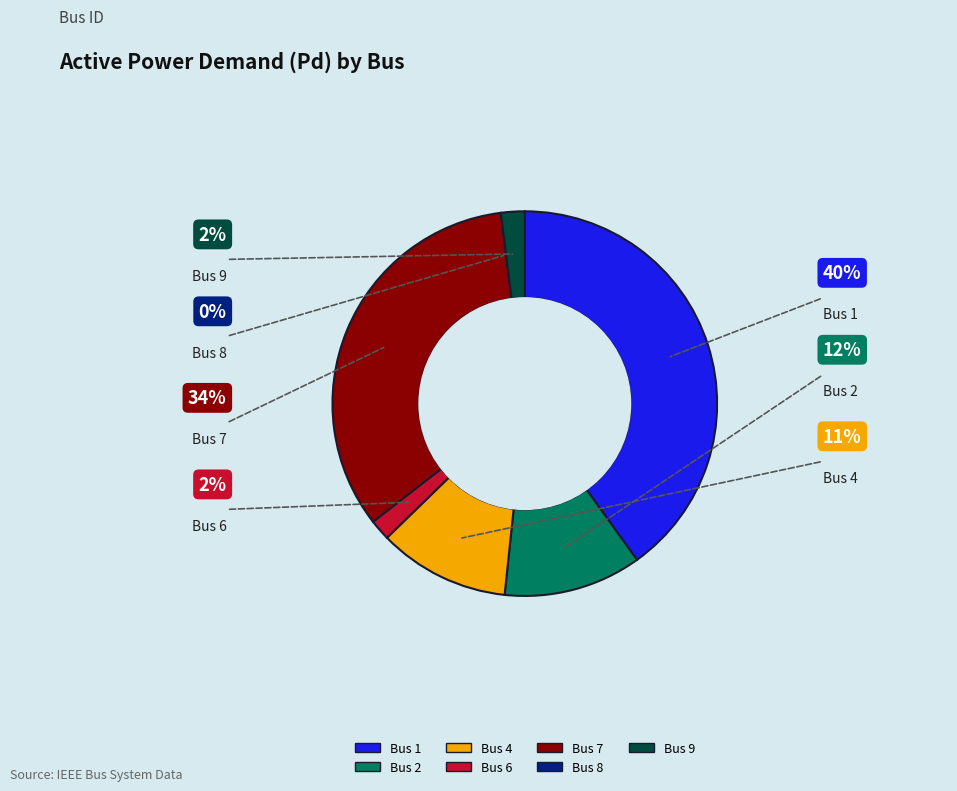

Is there any slice that represents more than half of the pie?

No